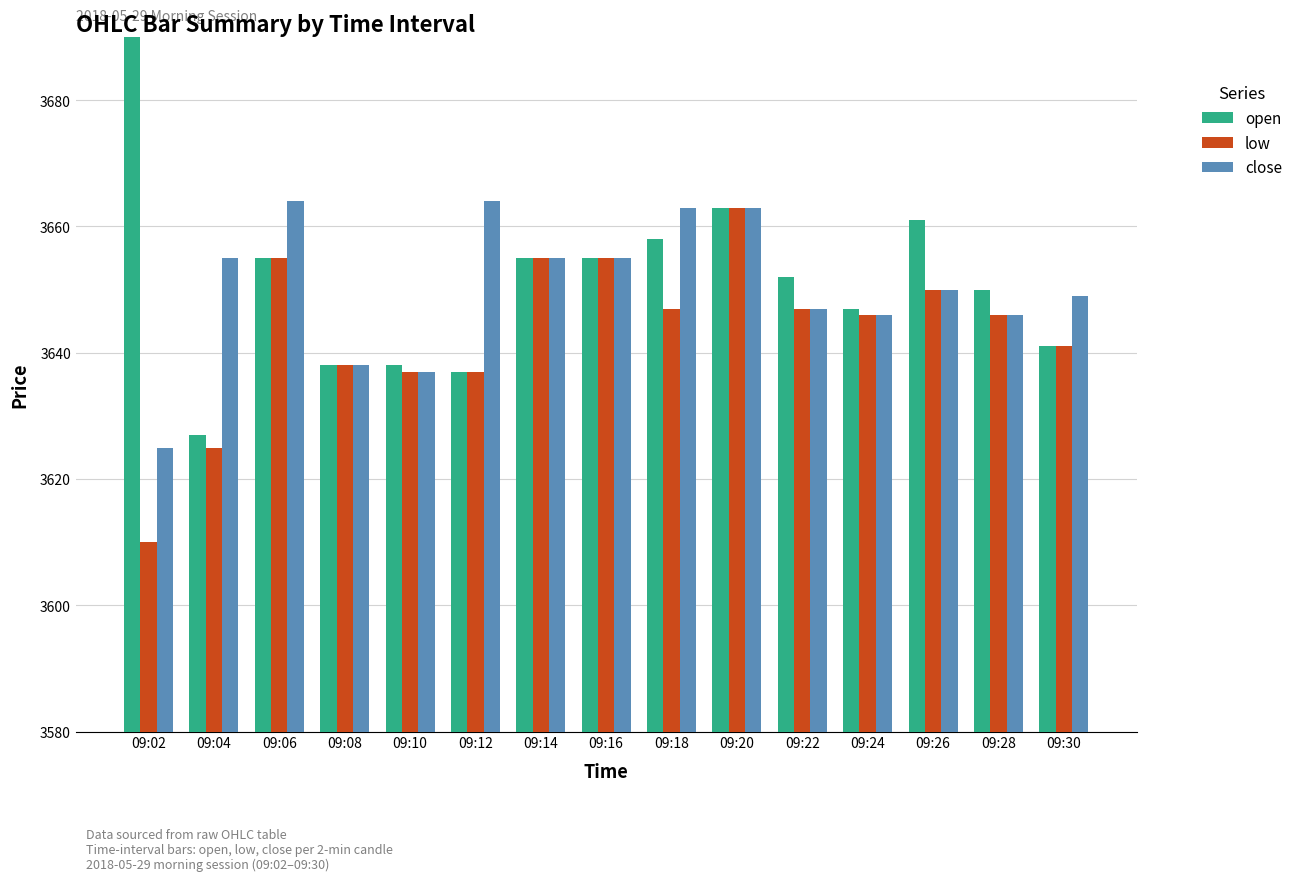

Reading left to right, list all the values displayed in this chart.

open: 3750	3627	3655	3638	3638	3637	3655	3655	3658	3663	3652	3647	3661	3650	3641
low: 3610	3625	3655	3638	3637	3637	3655	3655	3647	3663	3647	3646	3650	3646	3641
close: 3625	3655	3664	3638	3637	3664	3655	3655	3663	3663	3647	3646	3650	3646	3649